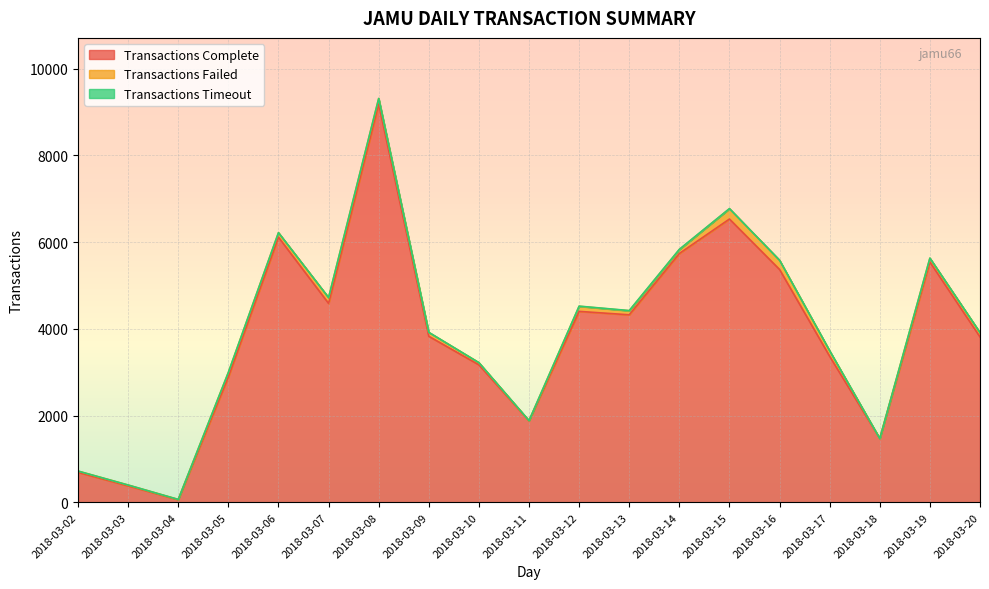

Count the number of categories in the chart.

19